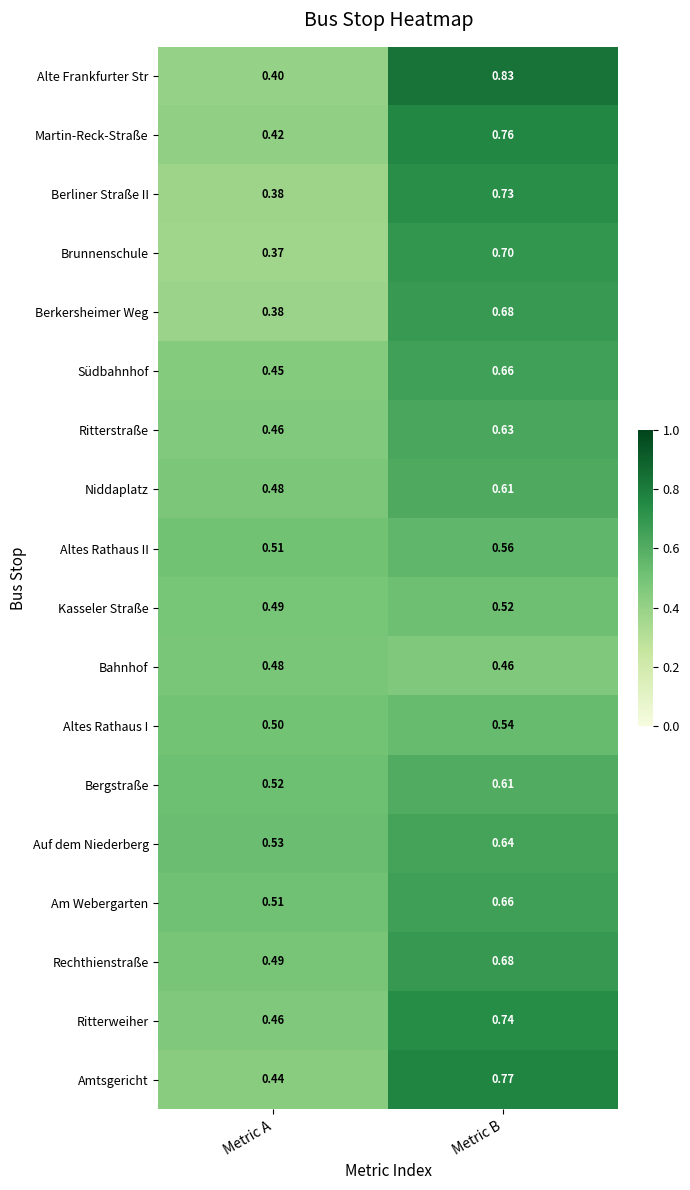

Between Metric A and Metric B, which series saw the biggest shift?

Alte Frankfurter Str